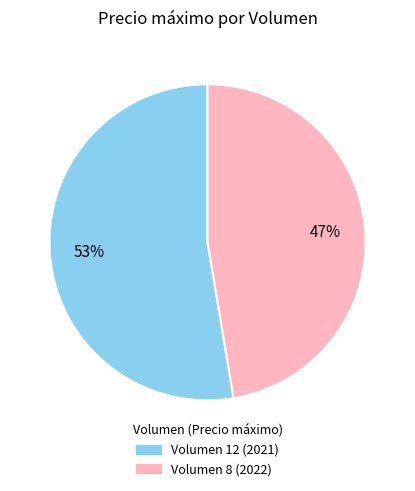

Which category accounts for the majority?

Volumen 12 (2021)